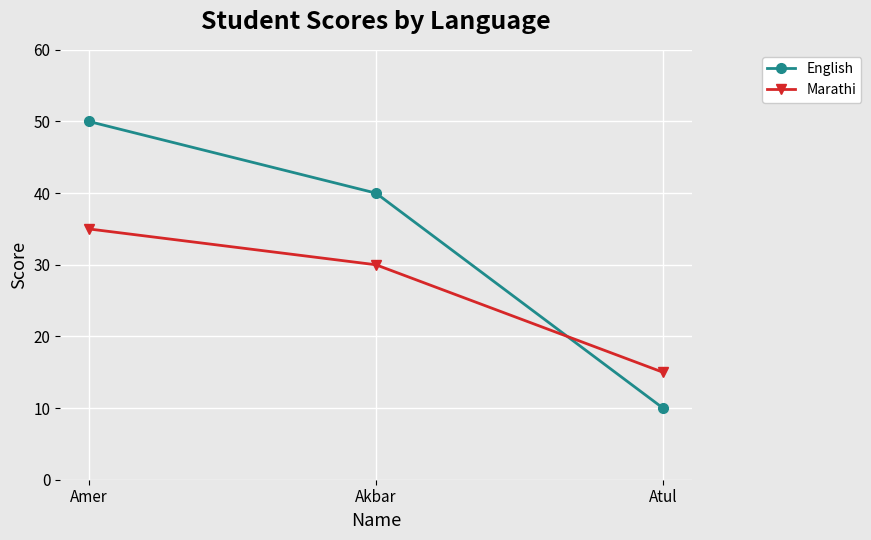

What is the spread (max minus min) of values at Atul?

5